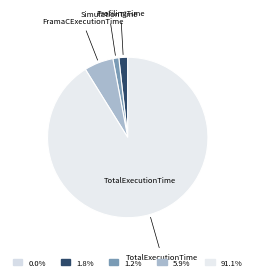

To the nearest percent, what is the difference between the largest and smallest slice percentages?

91%